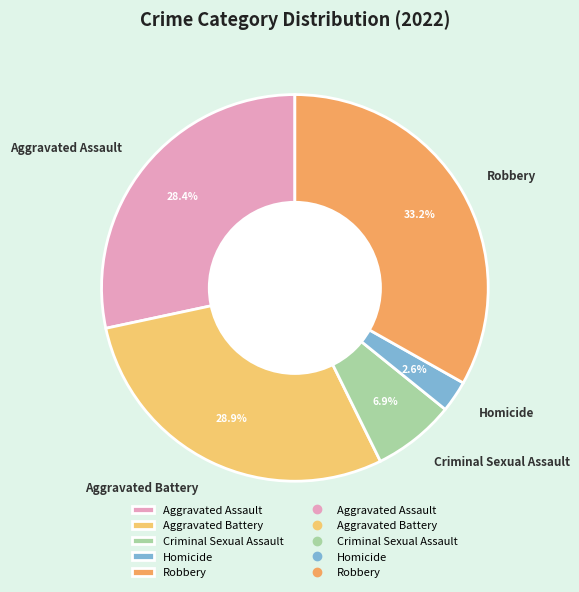

True or false: Aggravated Battery accounts for 41% of the total.

False